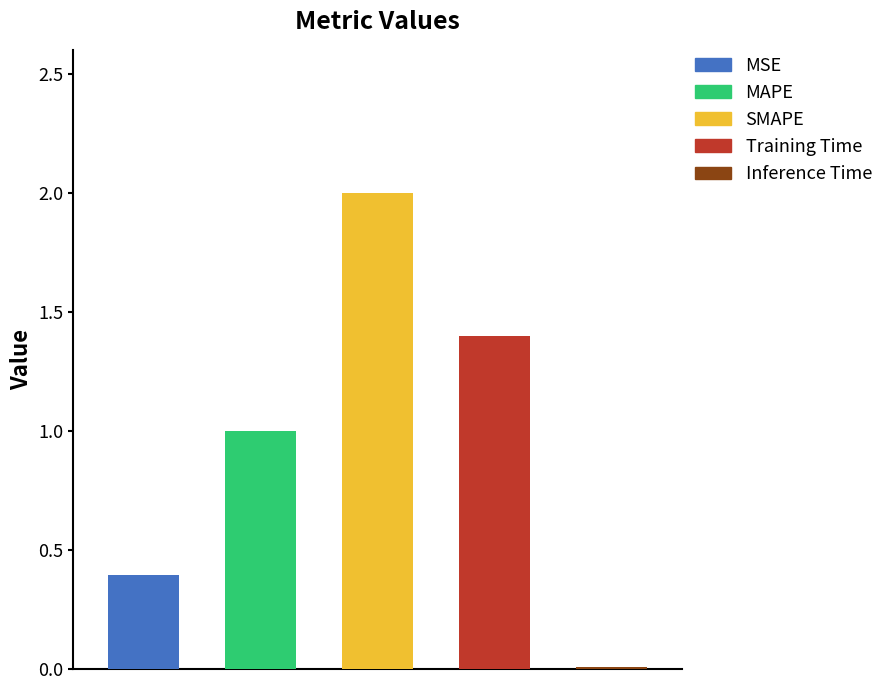

What is the label of the 1st bar from the left?

MSE